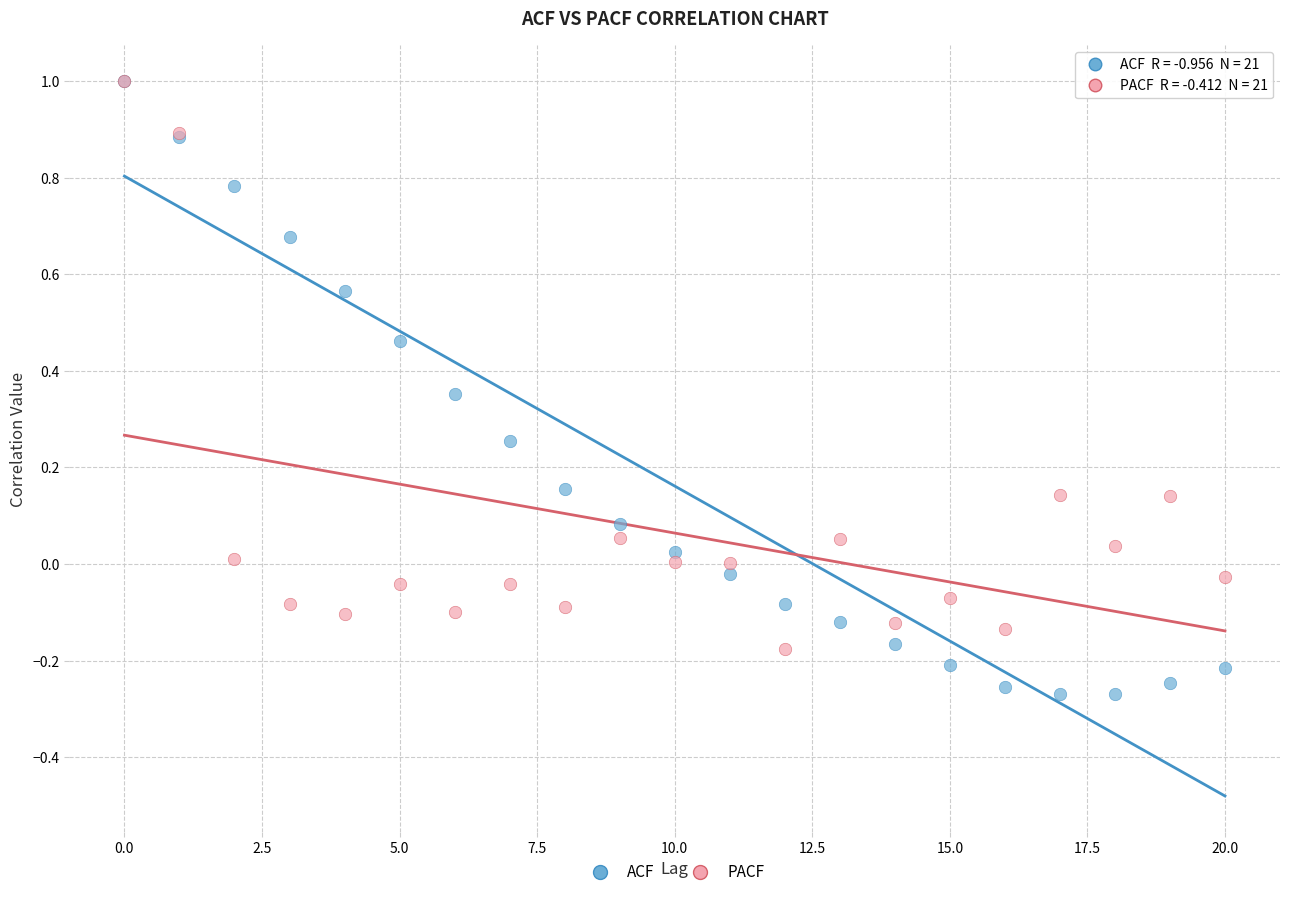

Which series reaches the minimum Y coordinate?

ACF